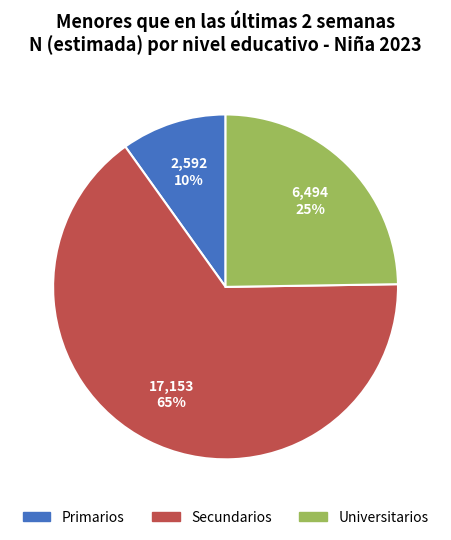

What is the smallest slice in the pie chart?

Primarios